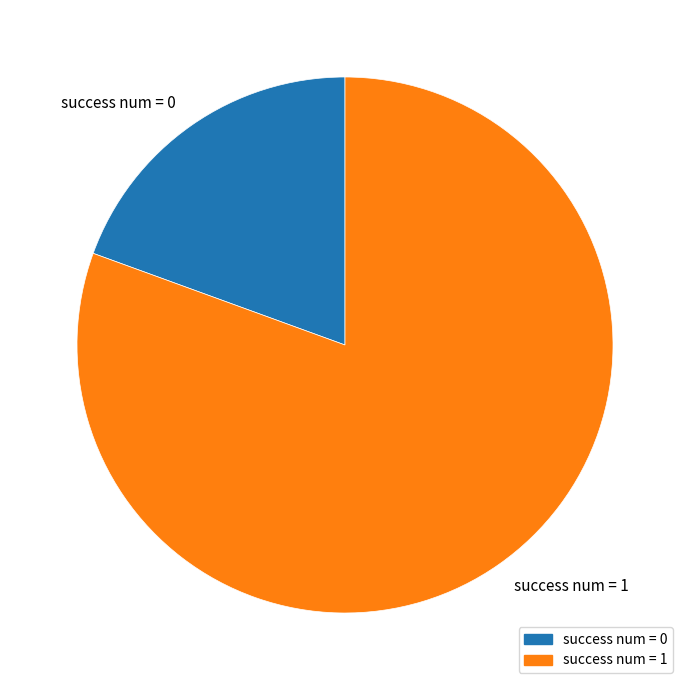

How many segments does this pie chart have?

2